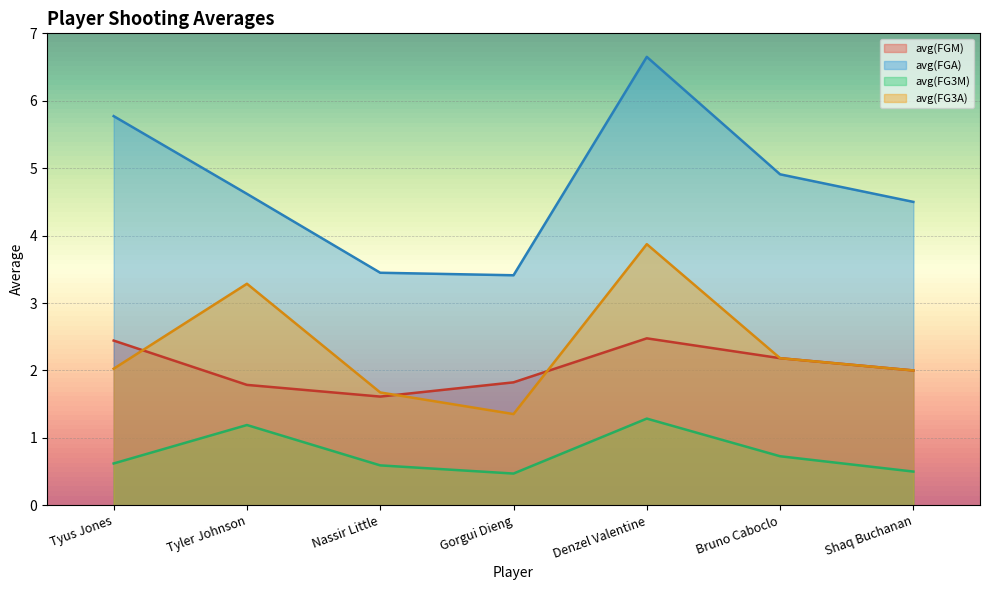

What is the label of the 1st point from the right?

Shaq Buchanan